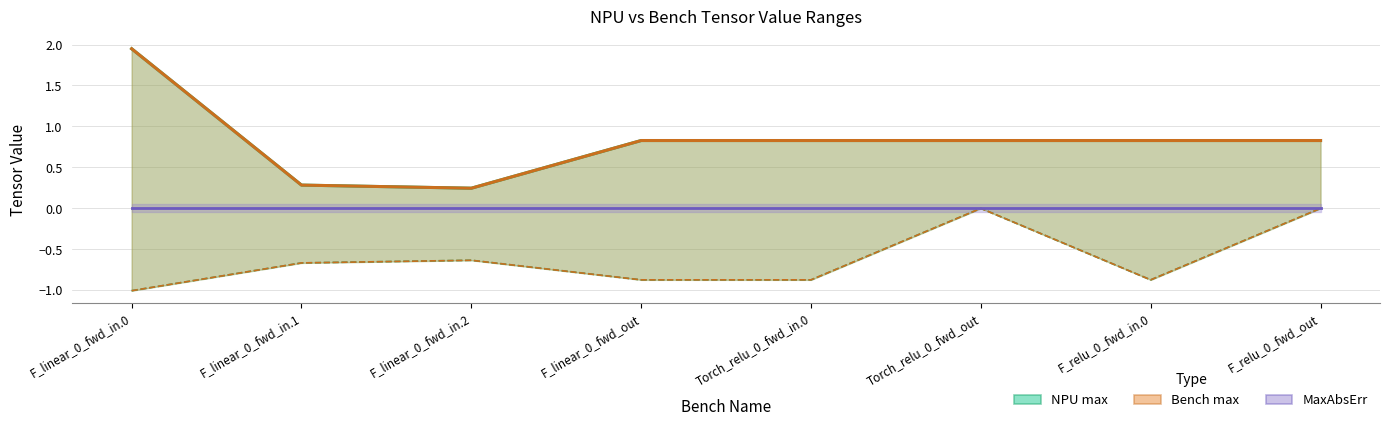

Between F_linear_0_fwd_in.0 and F_relu_0_fwd_in.0, which series saw the biggest shift?

NPU max